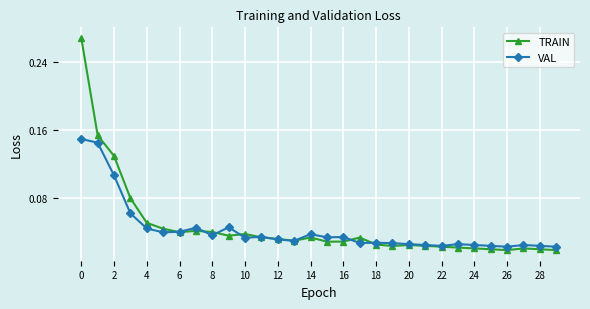

Which series has the largest range (max minus min)?

TRAIN